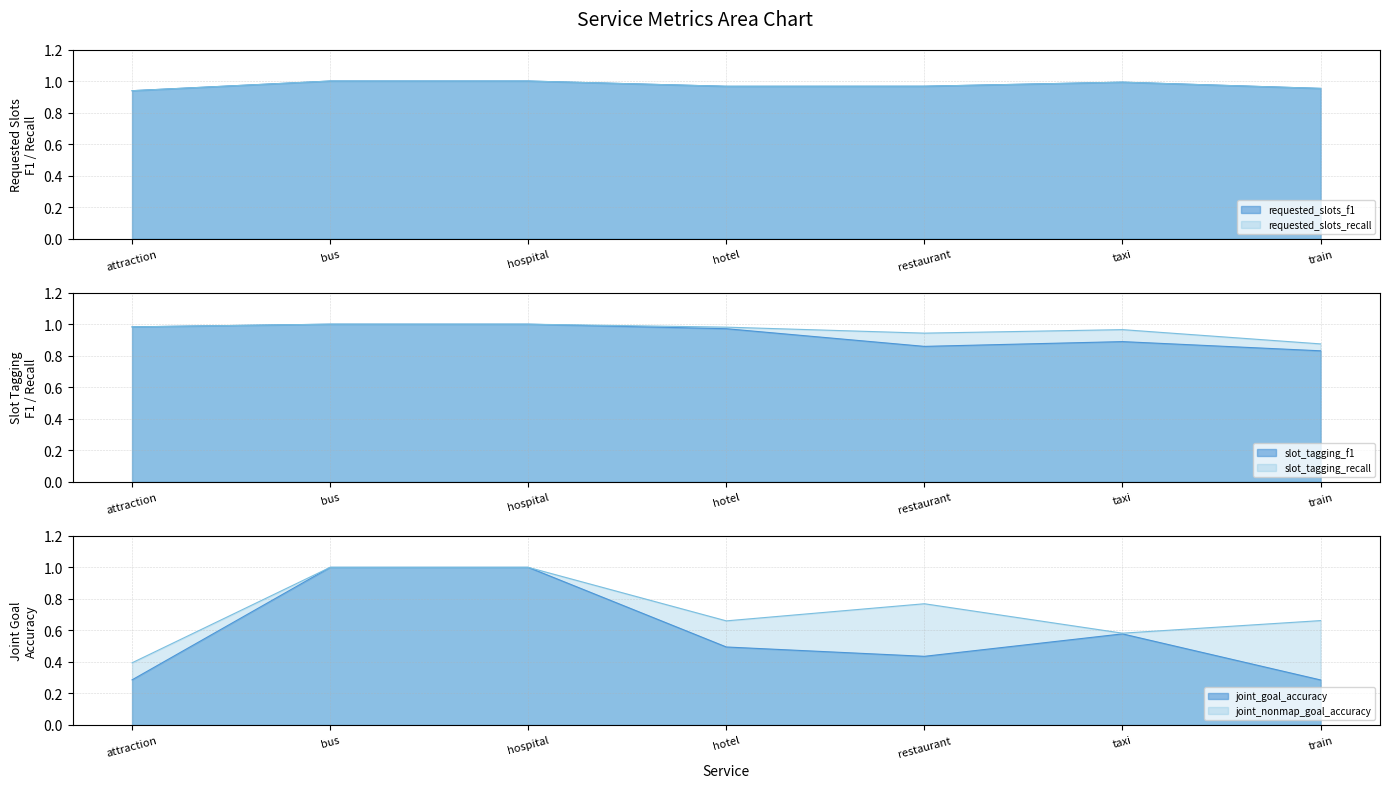

Between hospital and restaurant, which series saw the biggest shift?

joint_goal_accuracy